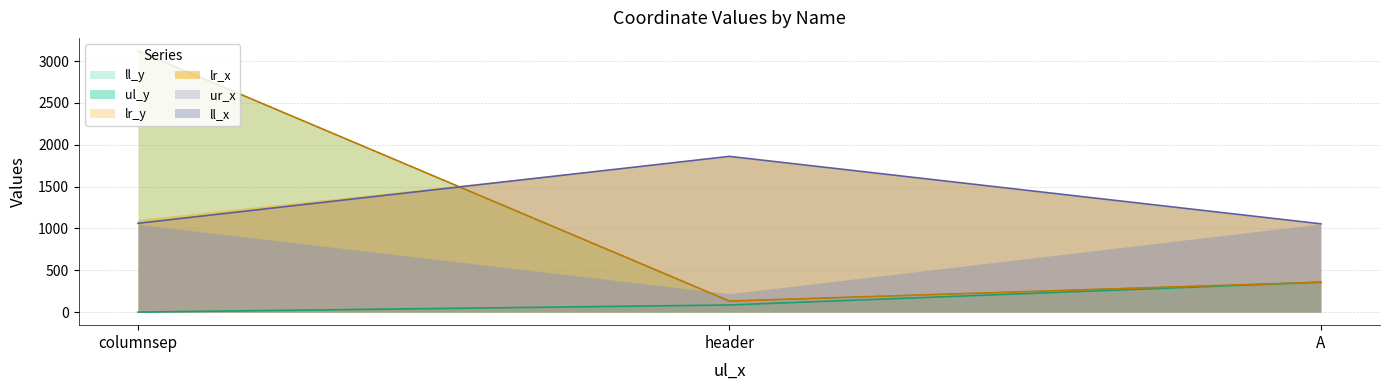

How many data points in lr_y are less than 357?

1